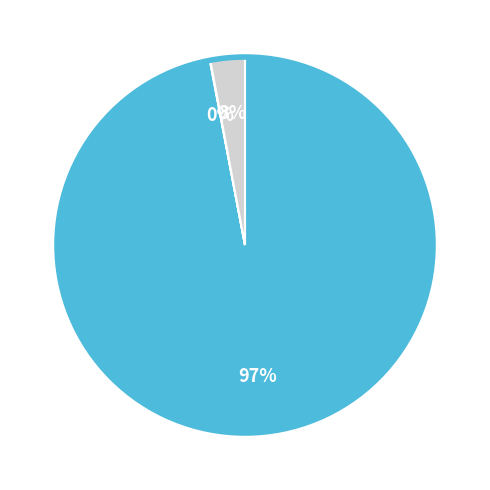

Is there a majority slice in this chart?

Yes